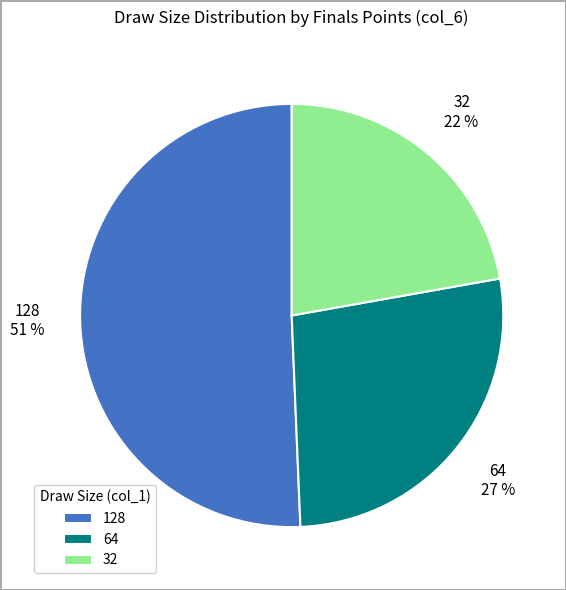

To the nearest percent, what is the average slice percentage?

33%